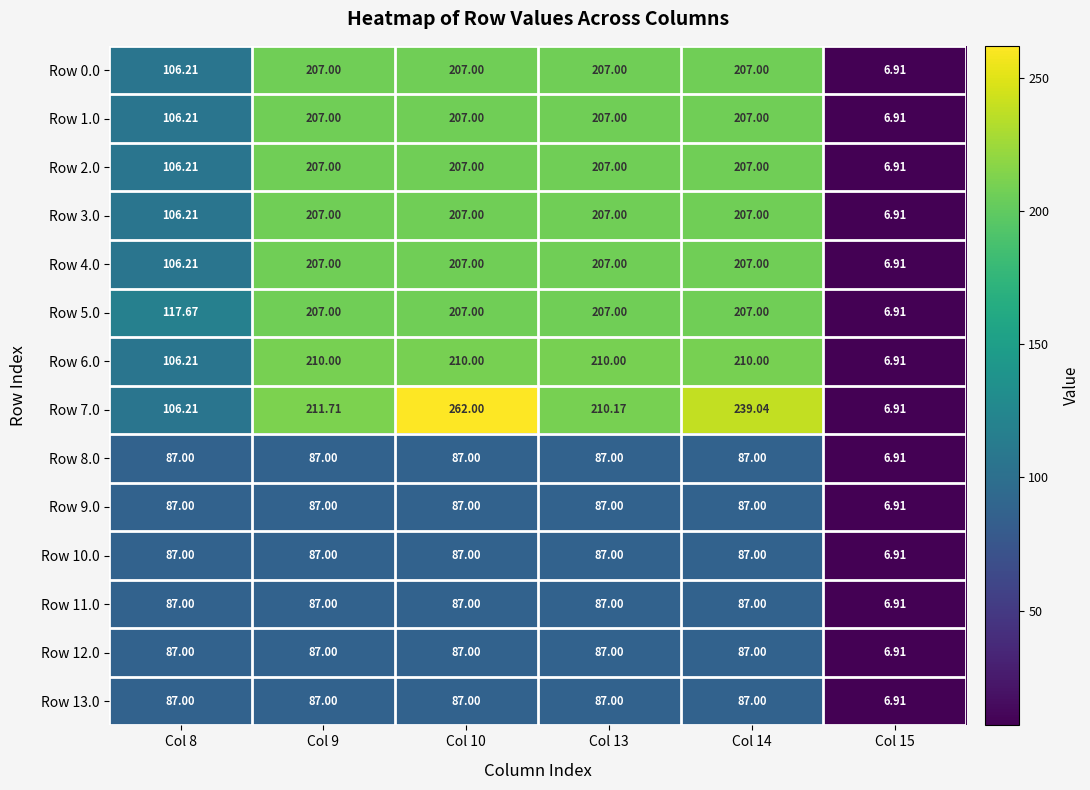

How many data points does each series have?

6